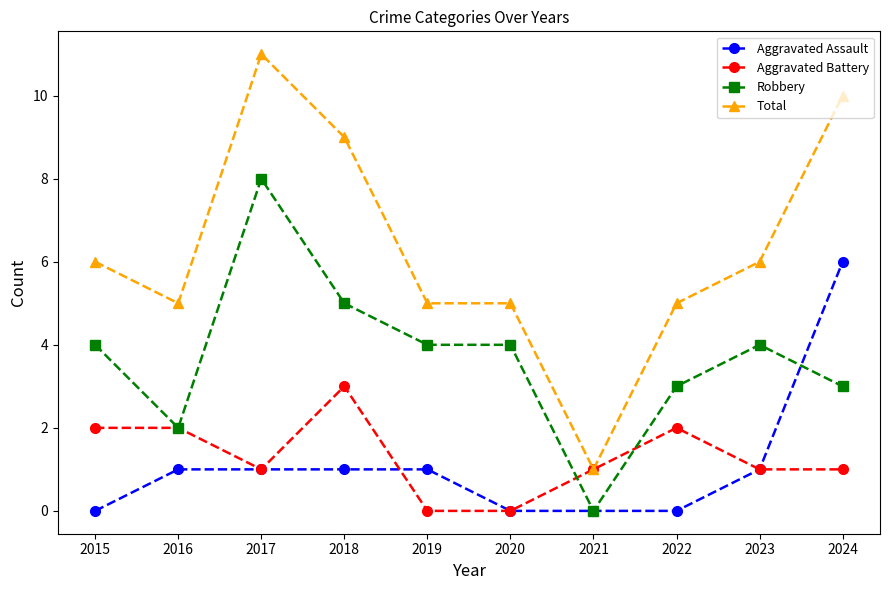

At which category does Robbery reach its first local peak?

2017